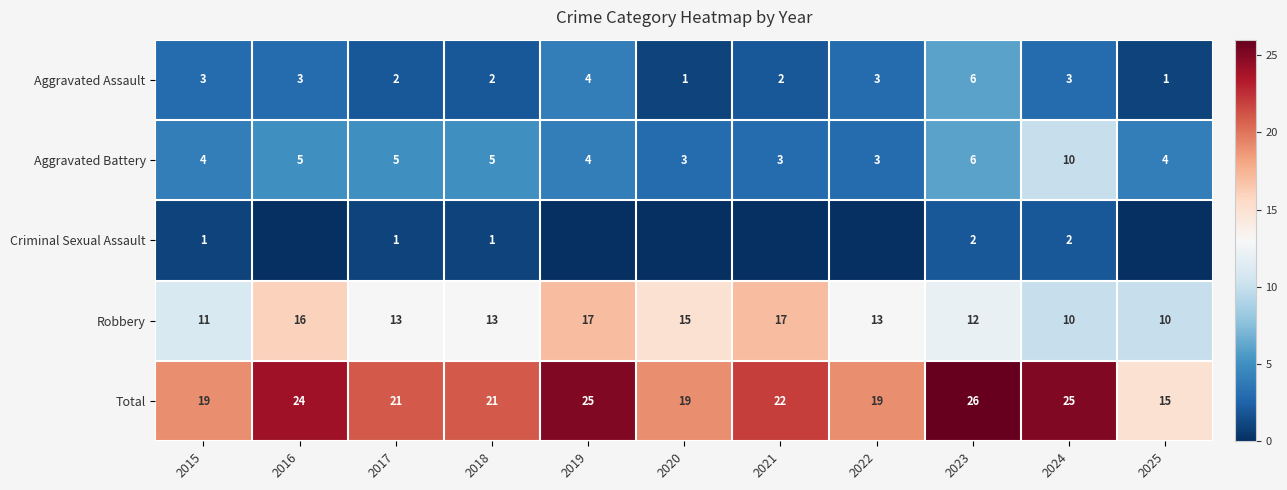

What is the sum of all Total values?

236